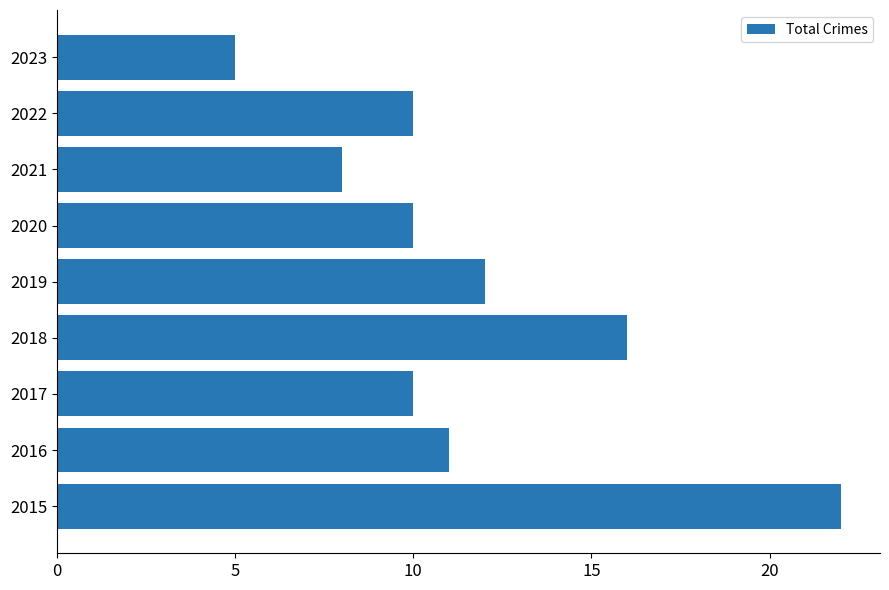

What is the difference between the maximum and minimum values?

17